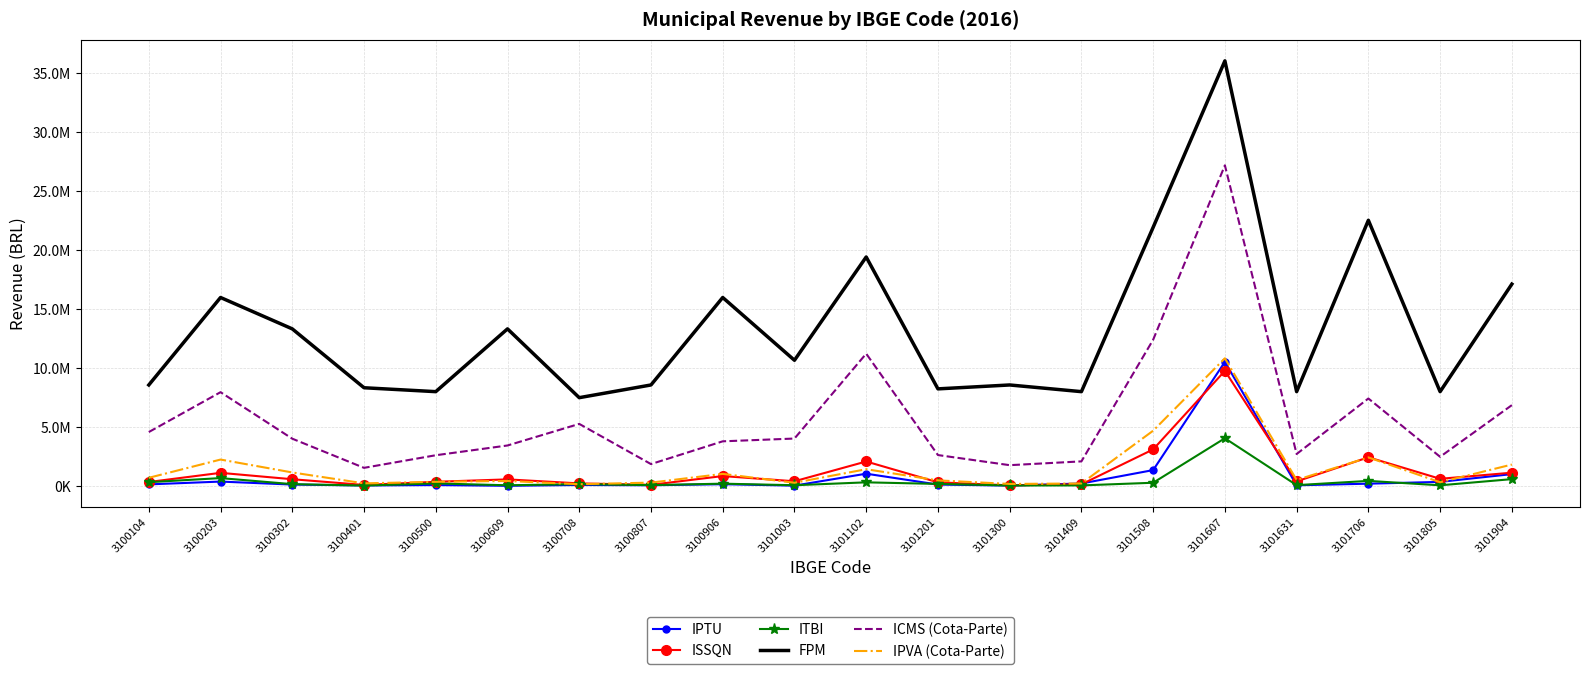

What is the difference between the maximum and minimum values in the ICMS (Cota-Parte) series?

25657931.9